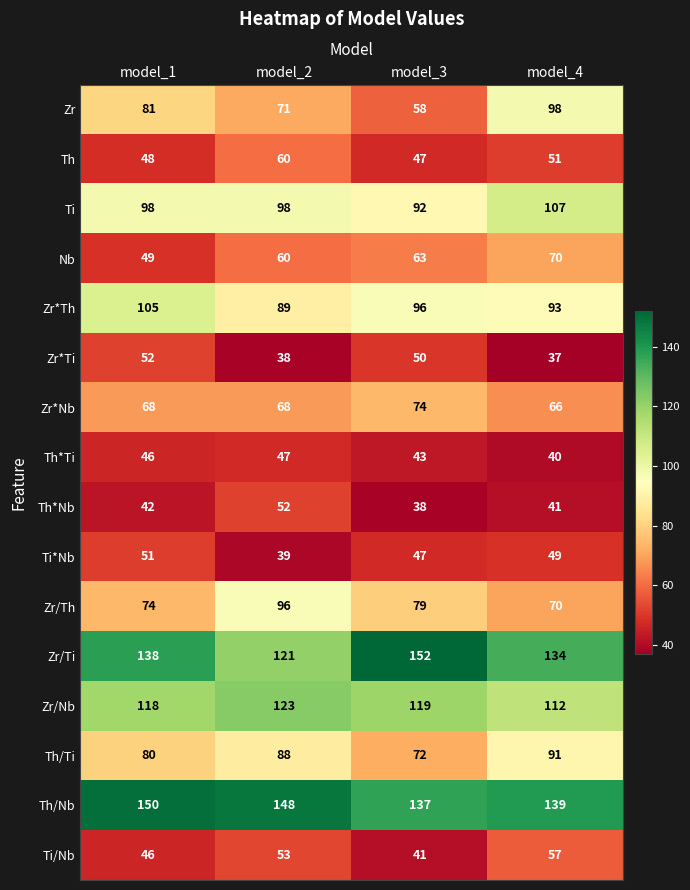

Count the number of data series in this chart.

16